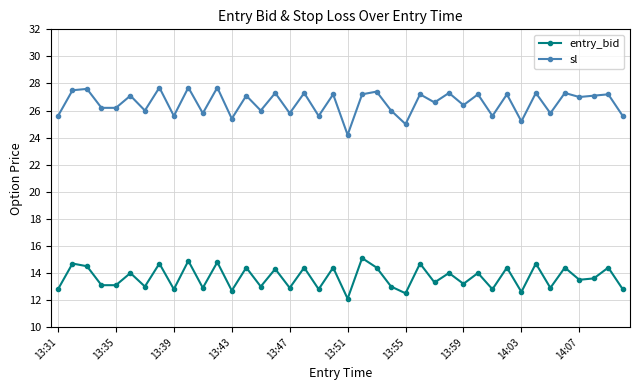

True or false: sl and entry_bid cross at least once.

False